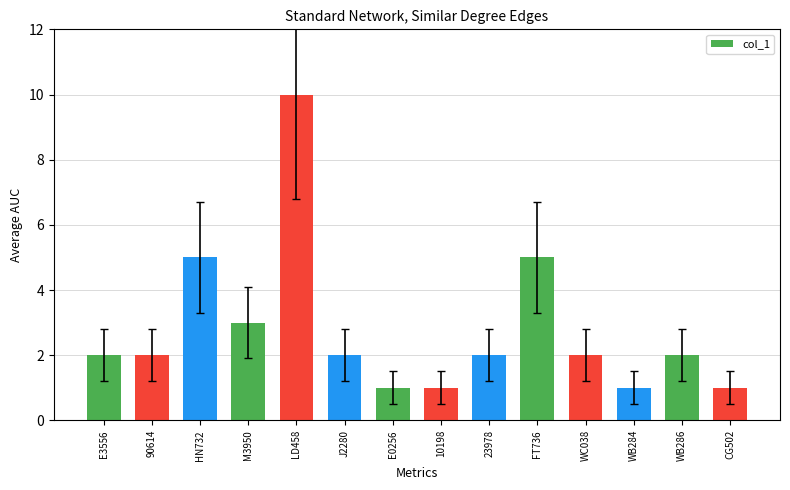

What is the label of the 8th bar from the left?

10198